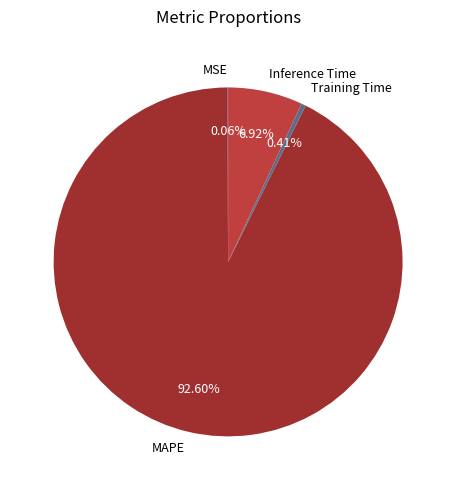

To the nearest percent, what is the average slice percentage?

25%